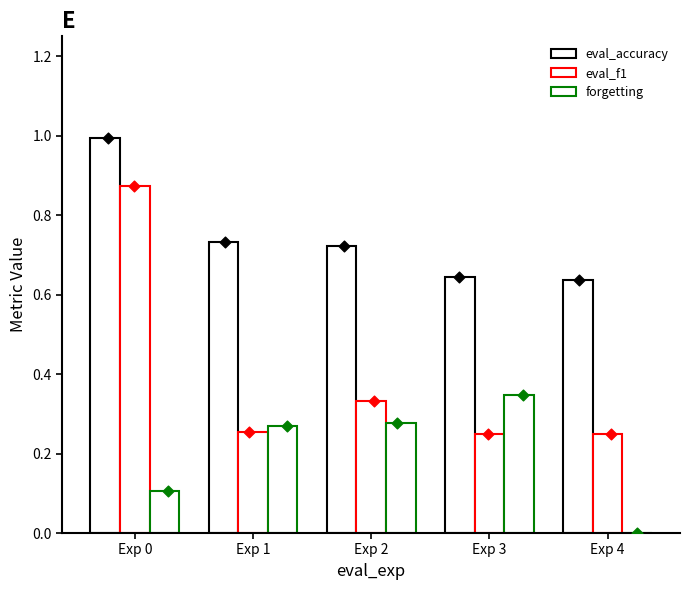

At how many categories does at least one series exceed 0?

5